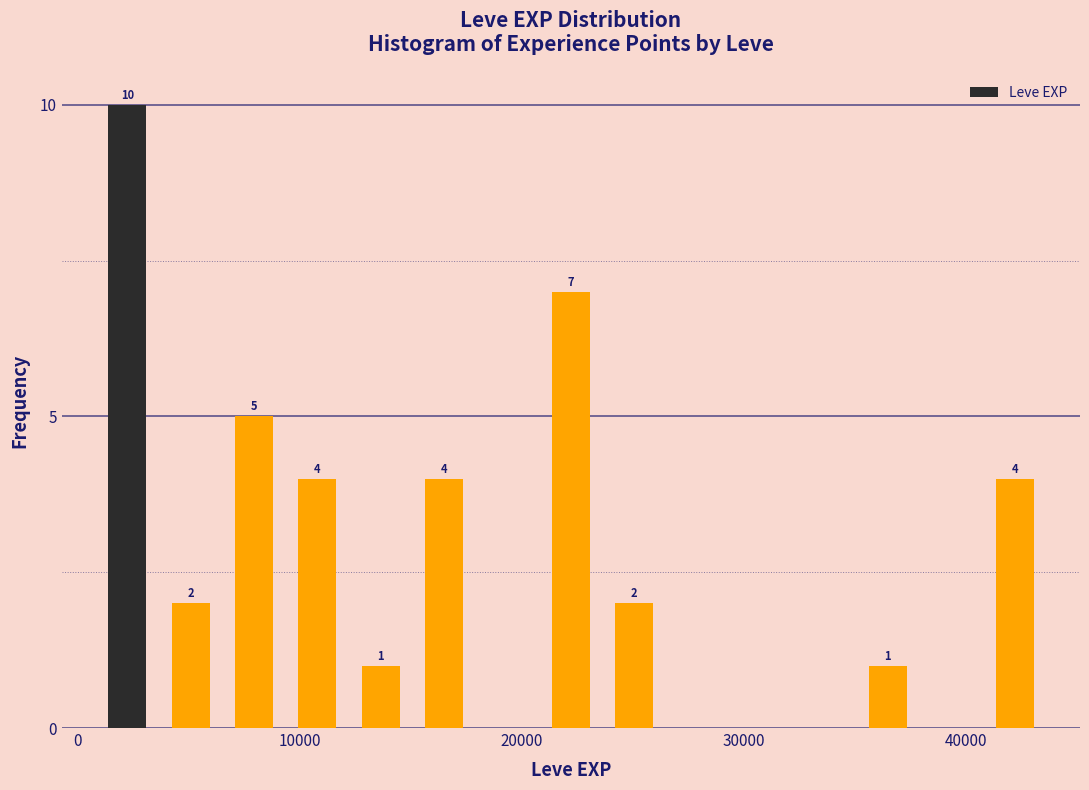

Read against the x-axis, roughly where is the centre of the tallest bar?

2000